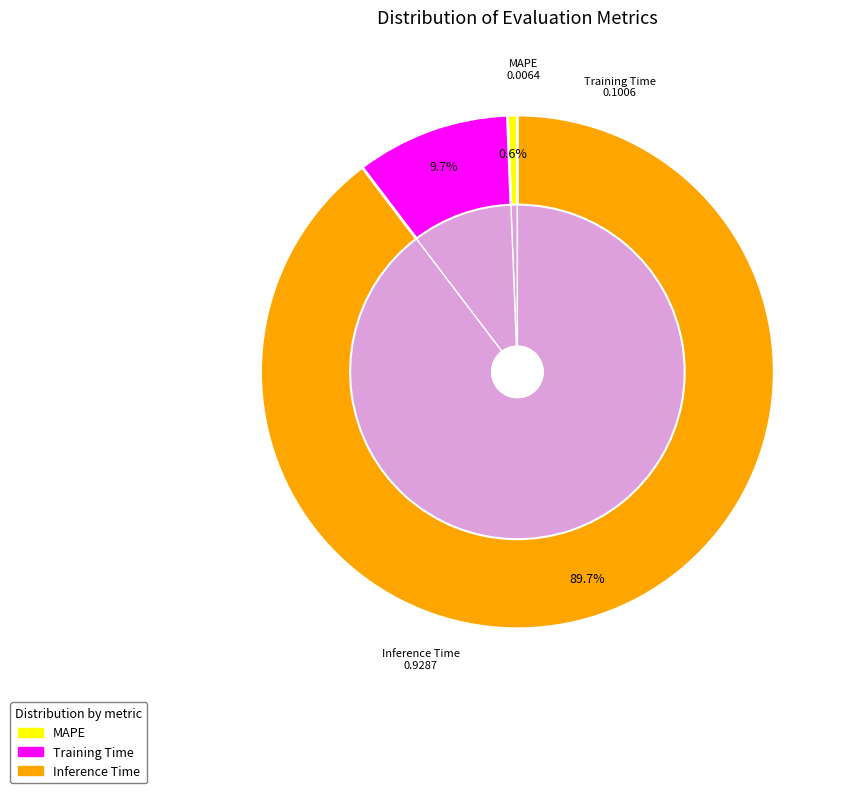

Is it true that Training Time is 17% of the pie?

False